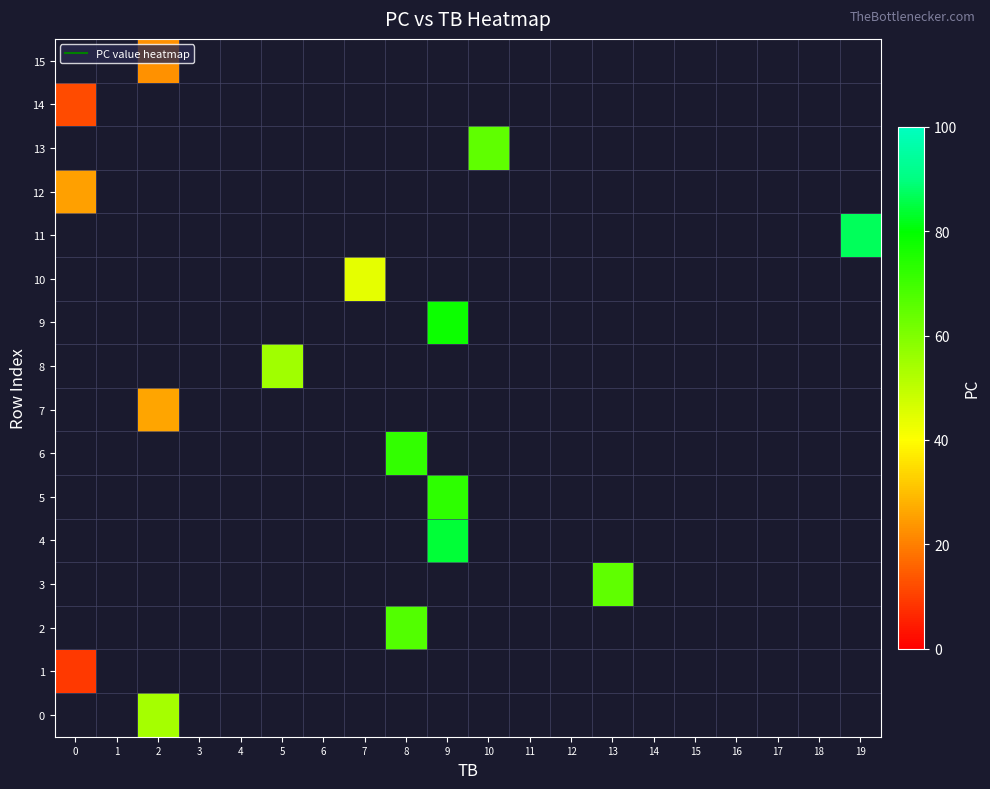

Count the number of categories in the chart.

20